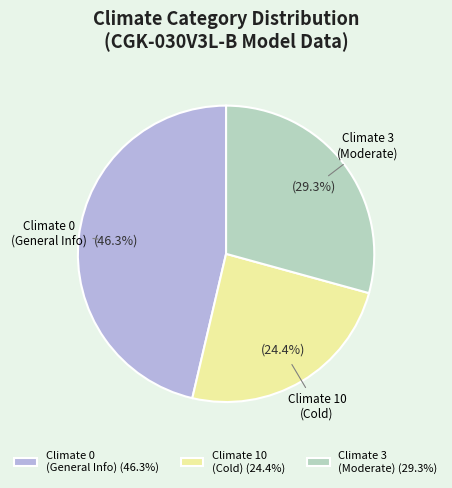

Which category has the smallest portion of the pie?

Climate 10 (Cold) (24.4%)